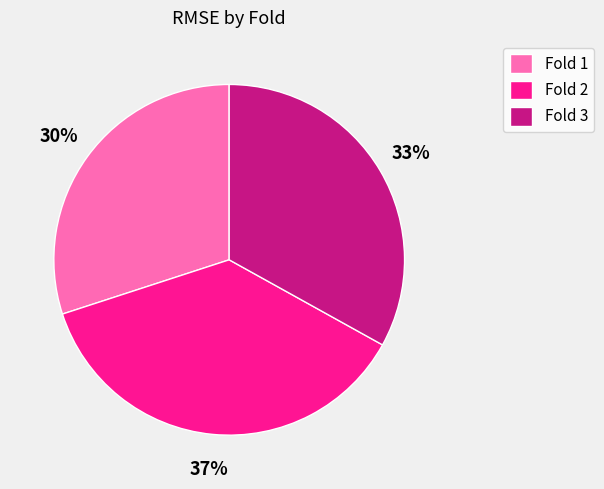

Does any single category account for the majority?

No